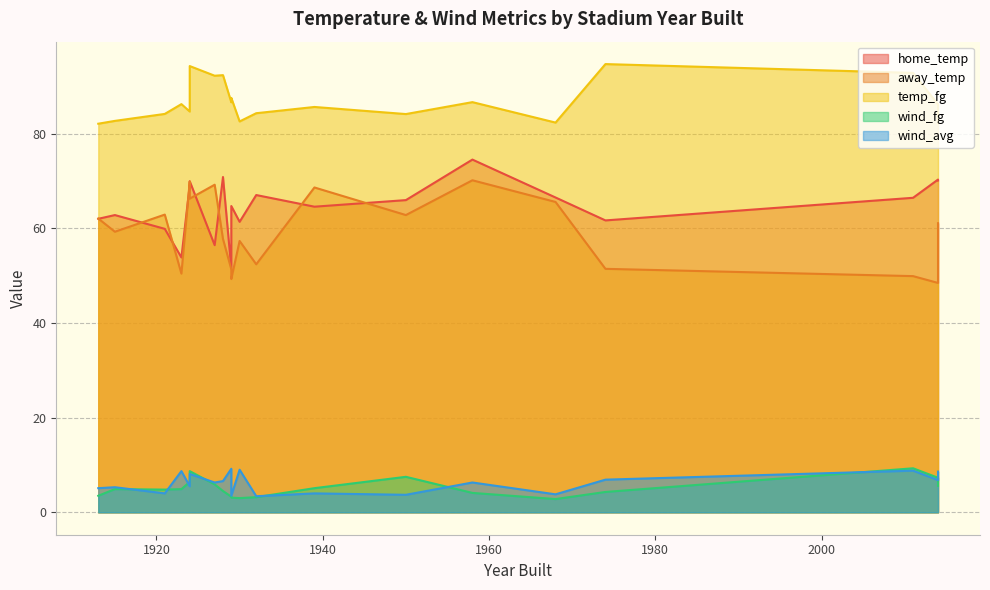

The away_temp series shows 38.5 at 1958. True or false?

False